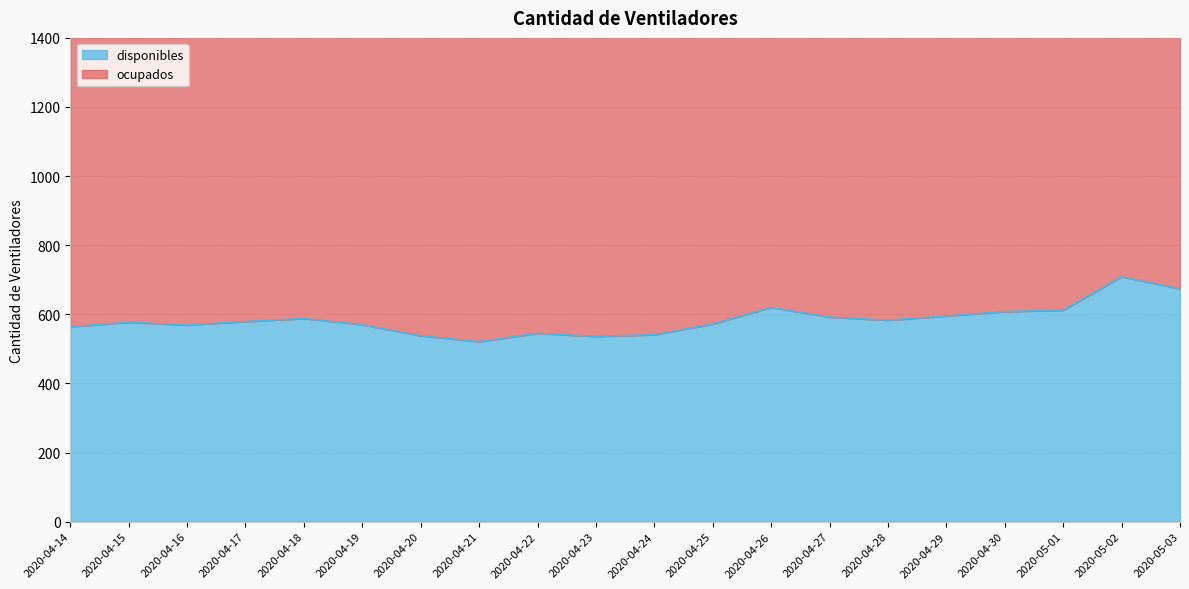

How many interior local peaks (higher than both neighbors) does the data have?

5